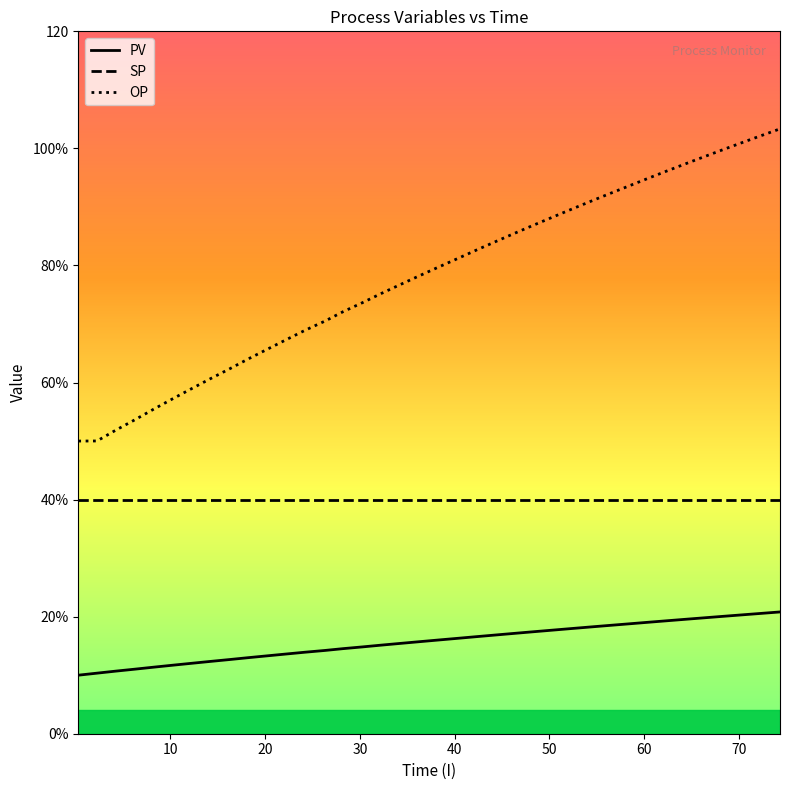

Which series has the largest range (max minus min)?

OP